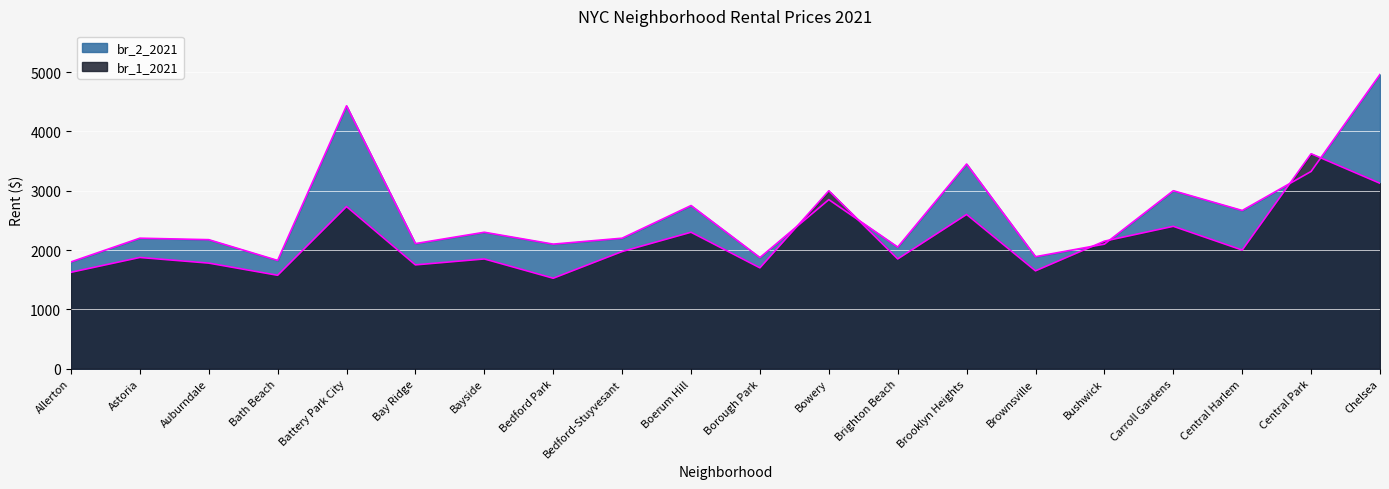

Rank the series by their average value, from highest to lowest.

br_2_2021, br_1_2021